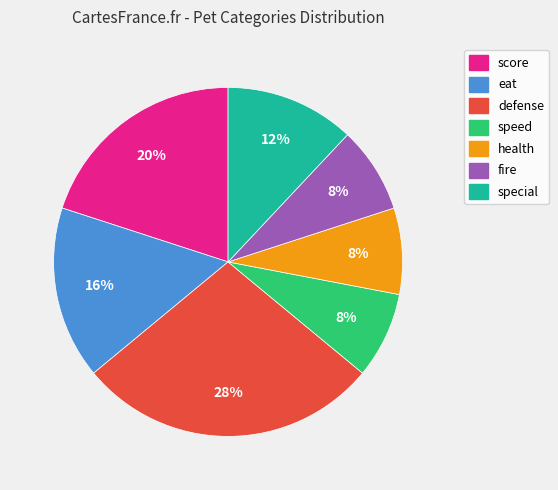

Which has a higher value, eat or speed?

eat